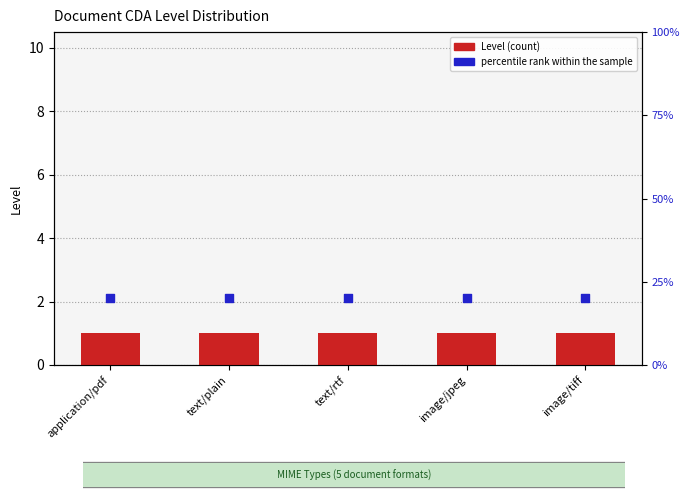

Which series contains the highest Y value?

percentile rank within the sample